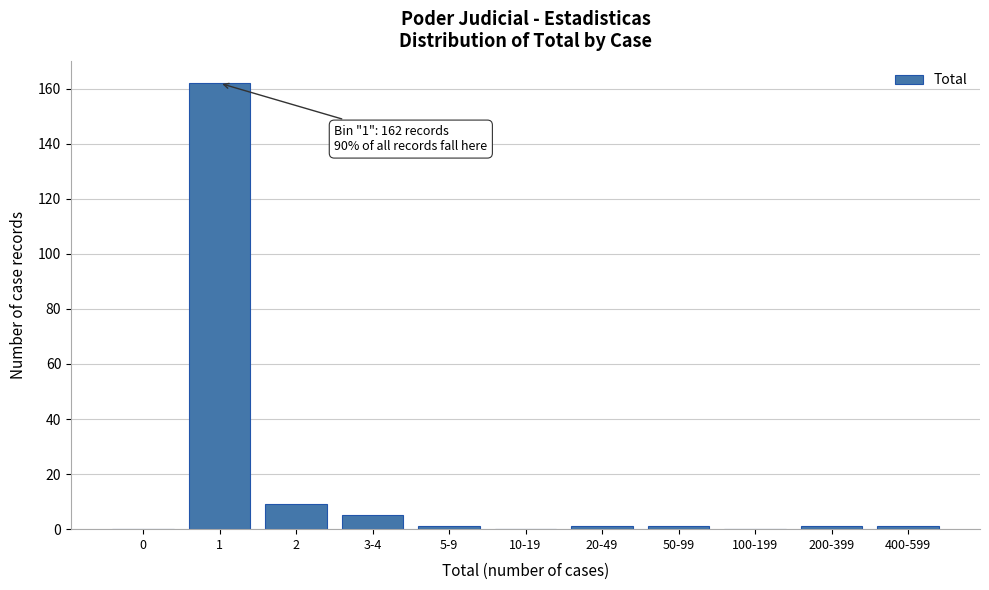

Reading right to left, transcribe all the data shown in this chart.

400-599=1	200-399=1	100-199=0	50-99=1	20-49=1	10-19=0	5-9=1	3-4=5	2=9	1=162	0=0